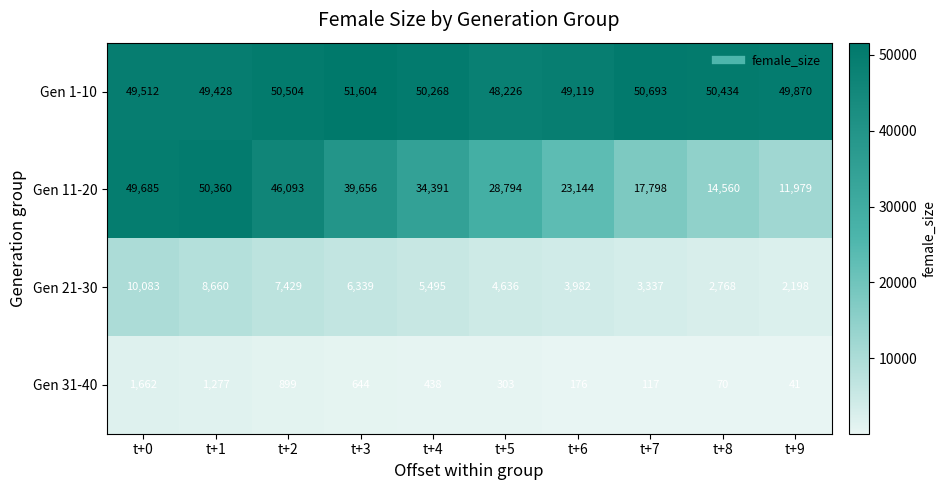

At how many categories does at least one series exceed 50405?

4